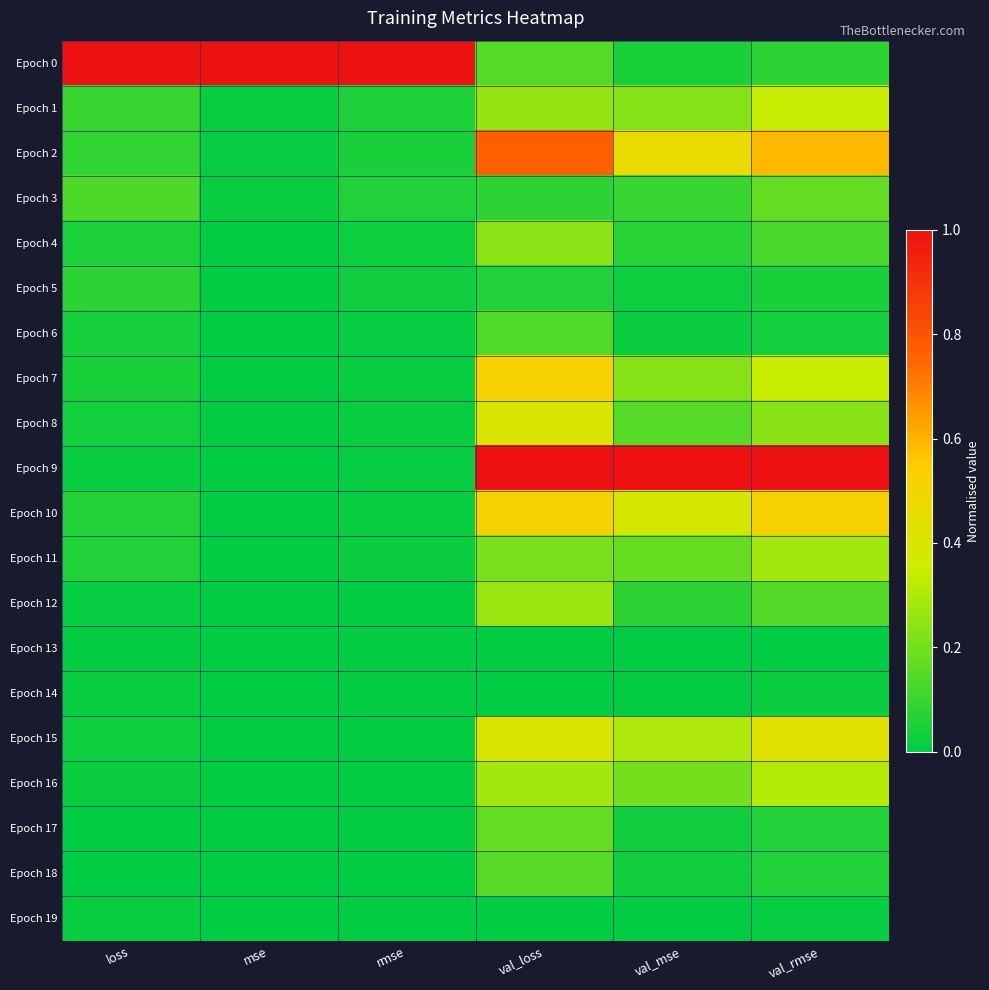

What is the total value across all series at val_rmse?

4.8